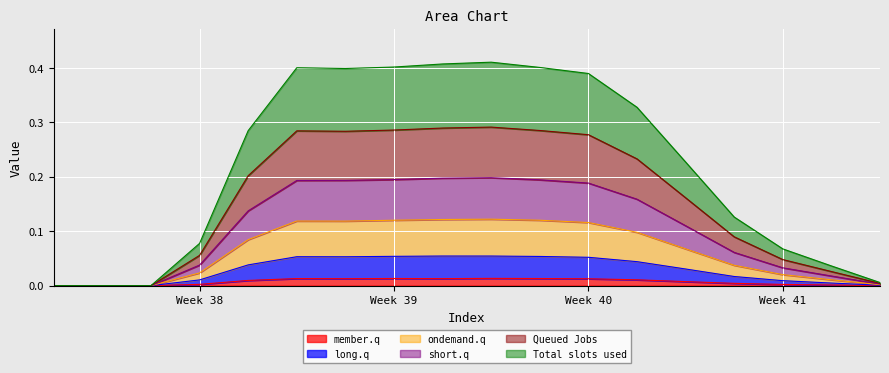

Reading left to right, extract all data points from this chart.

col_3: 0.0	0.0	0.0	0.0	0.0	0.0	0.0	0.0	0.0	0.0	0.0	0.0	0.0	0.0	0.0	0.0	0.0	0.0
col_4: 0.0	0.0	0.0	0.0	0.0	0.1	0.1	0.1	0.1	0.1	0.1	0.1	0.0	0.0	0.0	0.0	0.0	0.0
col_5: 0.0	0.0	0.0	0.0	0.1	0.1	0.1	0.1	0.1	0.1	0.1	0.1	0.1	0.1	0.0	0.0	0.0	0.0
col_6: 0.0	0.0	0.0	0.1	0.2	0.3	0.3	0.3	0.3	0.3	0.3	0.3	0.2	0.2	0.1	0.0	0.0	0.0
col_7: 0.0	0.0	0.0	0.1	0.3	0.4	0.4	0.4	0.4	0.4	0.4	0.4	0.3	0.2	0.1	0.1	0.0	0.0
col_8: 0.0	0.0	0.0	0.0	0.1	0.2	0.2	0.2	0.2	0.2	0.2	0.2	0.2	0.1	0.1	0.0	0.0	0.0